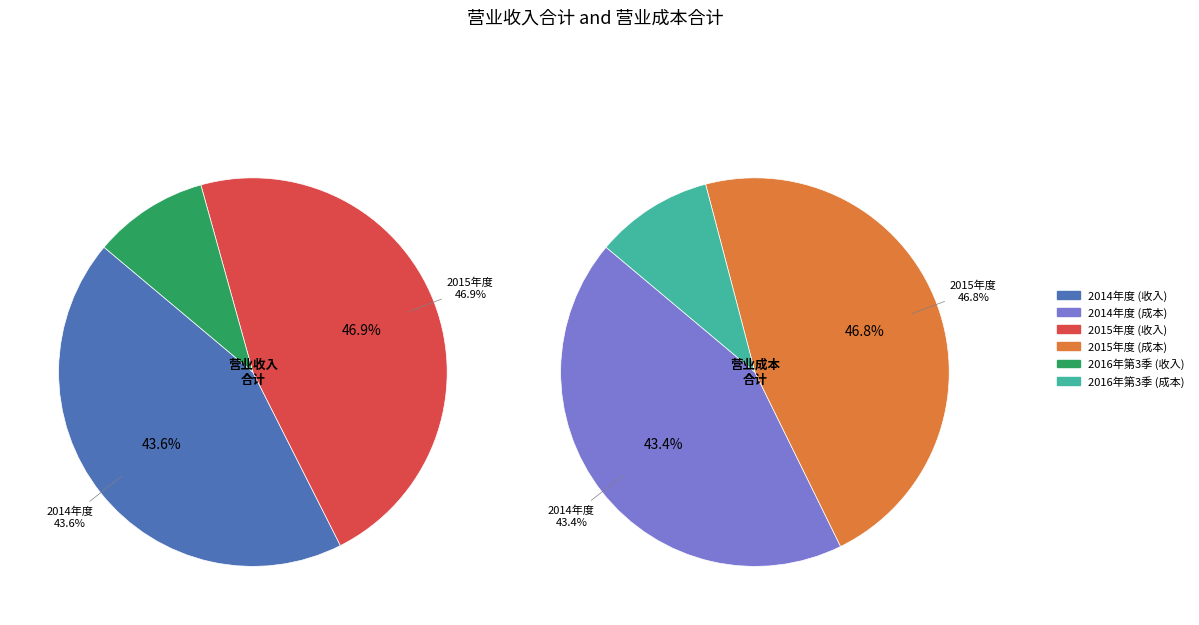

Which category has the biggest portion of the pie?

2015年度